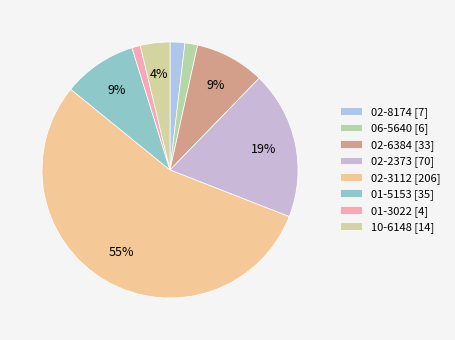

The 02-2373 slice represents 19% of the pie. True or false?

True